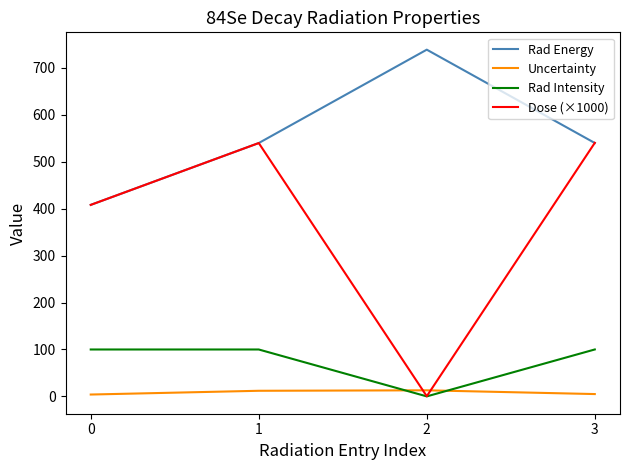

Does the chart have visible grid lines?

No